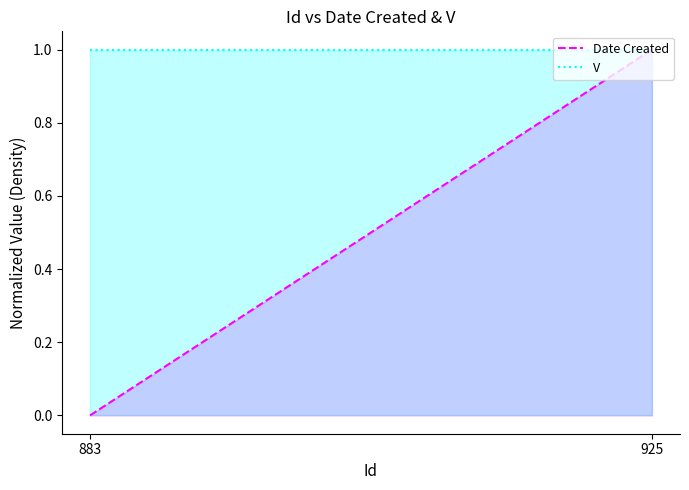

How many data points in Date Created are above 0?

1